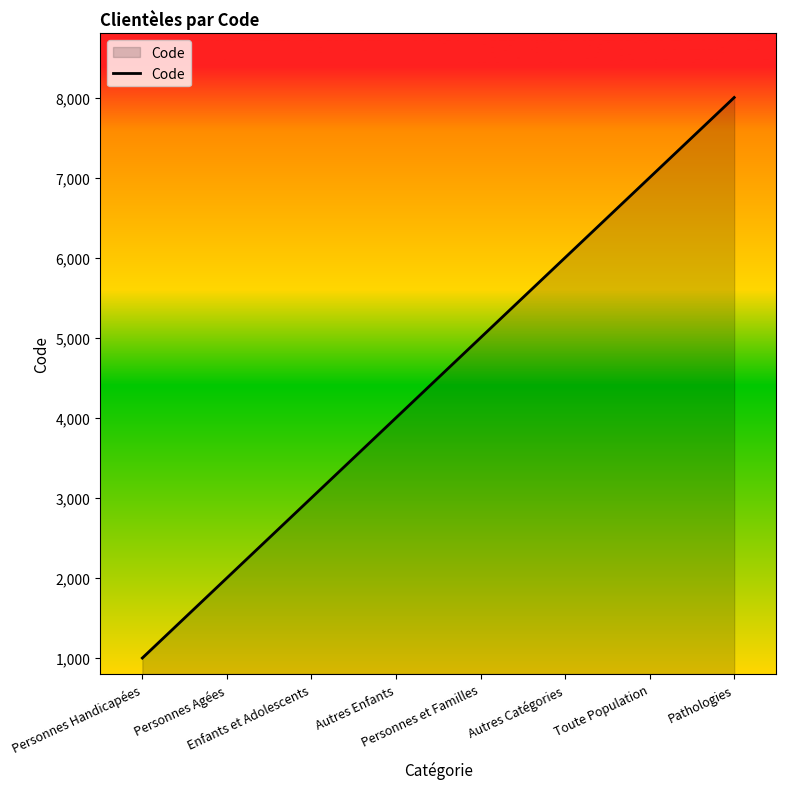

Rank the categories by value from lowest to highest.

Personnes Handicapées, Personnes Agées, Enfants et Adolescents, Autres Enfants, Personnes et Familles, Autres Catégories, Toute Population, Pathologies